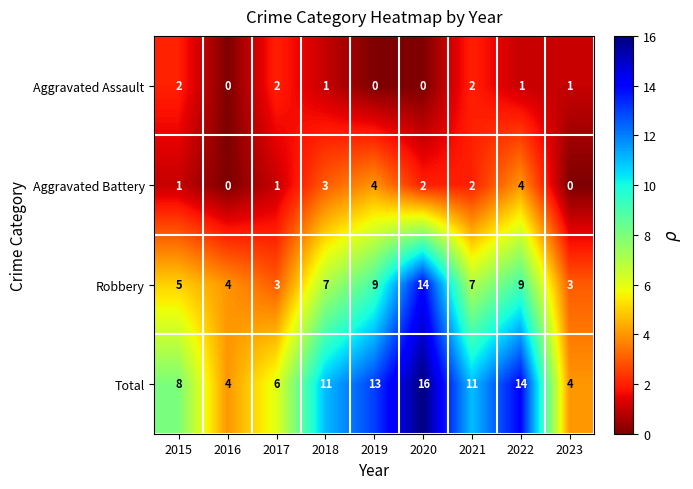

What is the sum of all Robbery values?

61